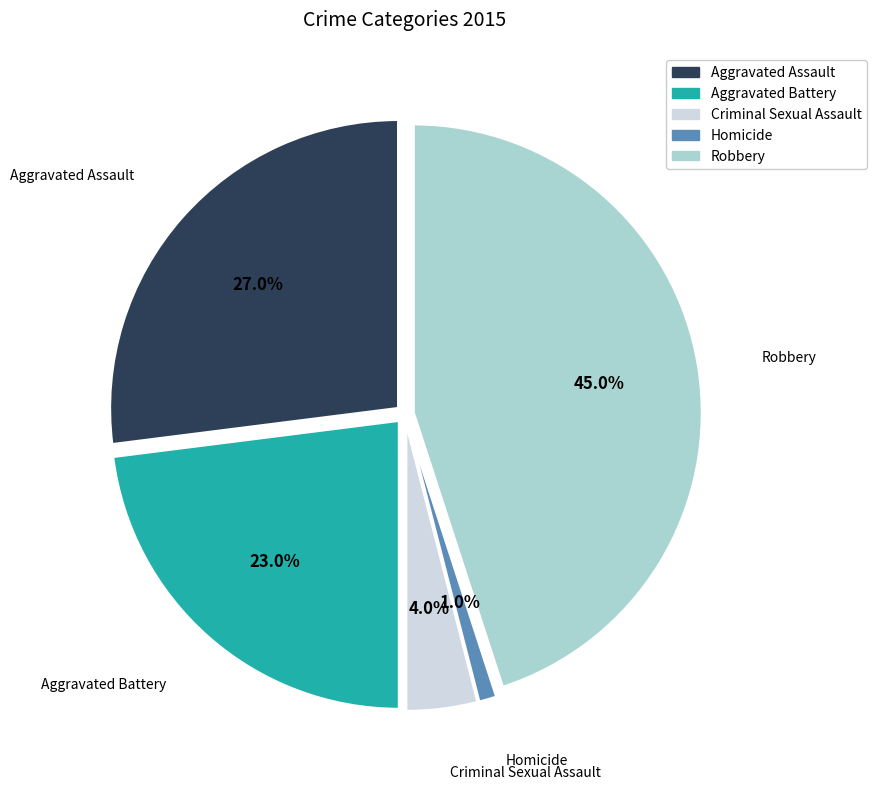

What percentage do Criminal Sexual Assault and Robbery together represent?

49.0%